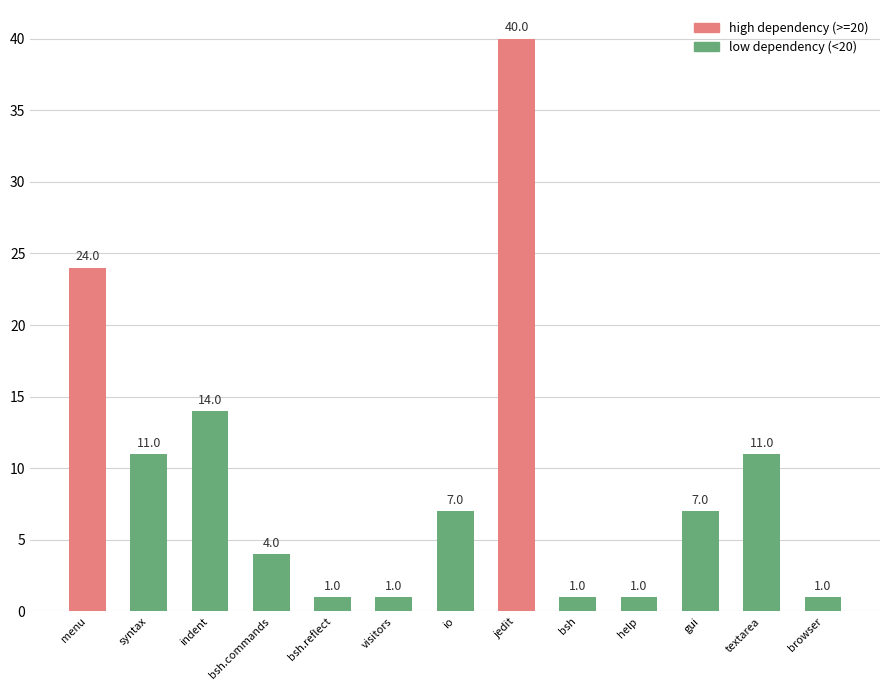

Are the bars horizontal?

No